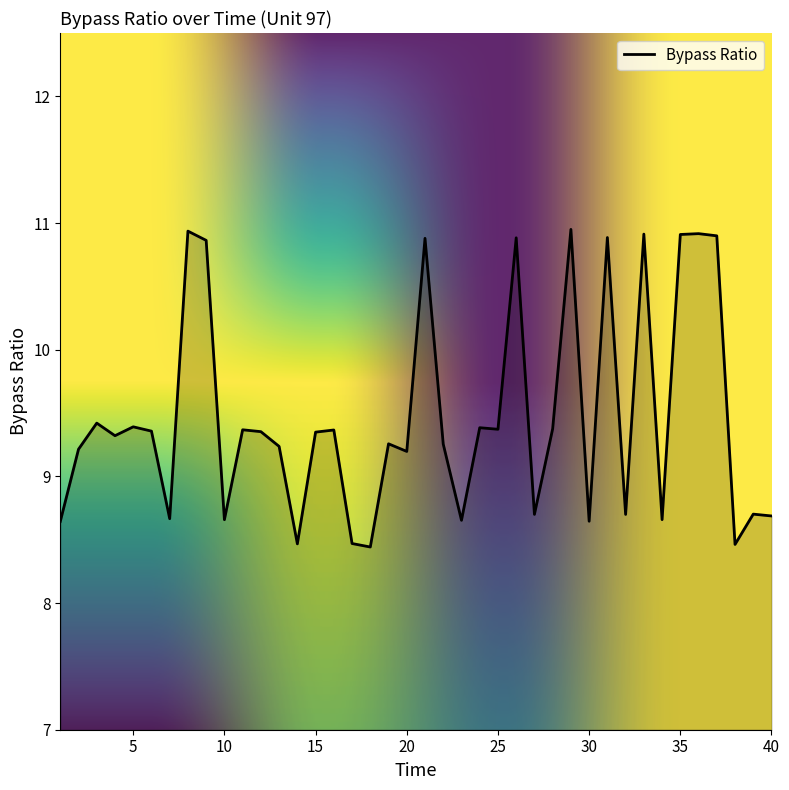

What is the maximum value shown in the chart?

10.9